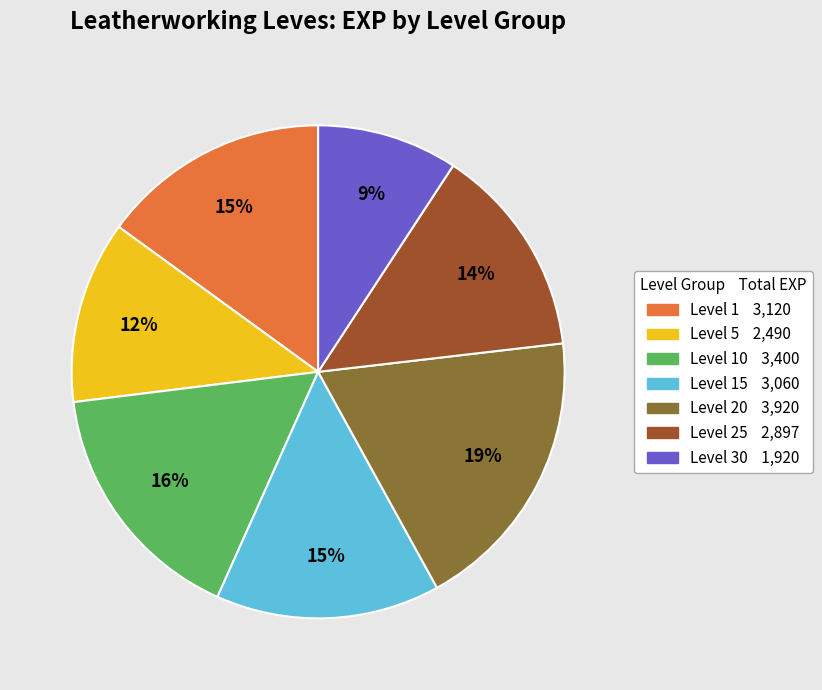

Does any single category account for the majority?

No